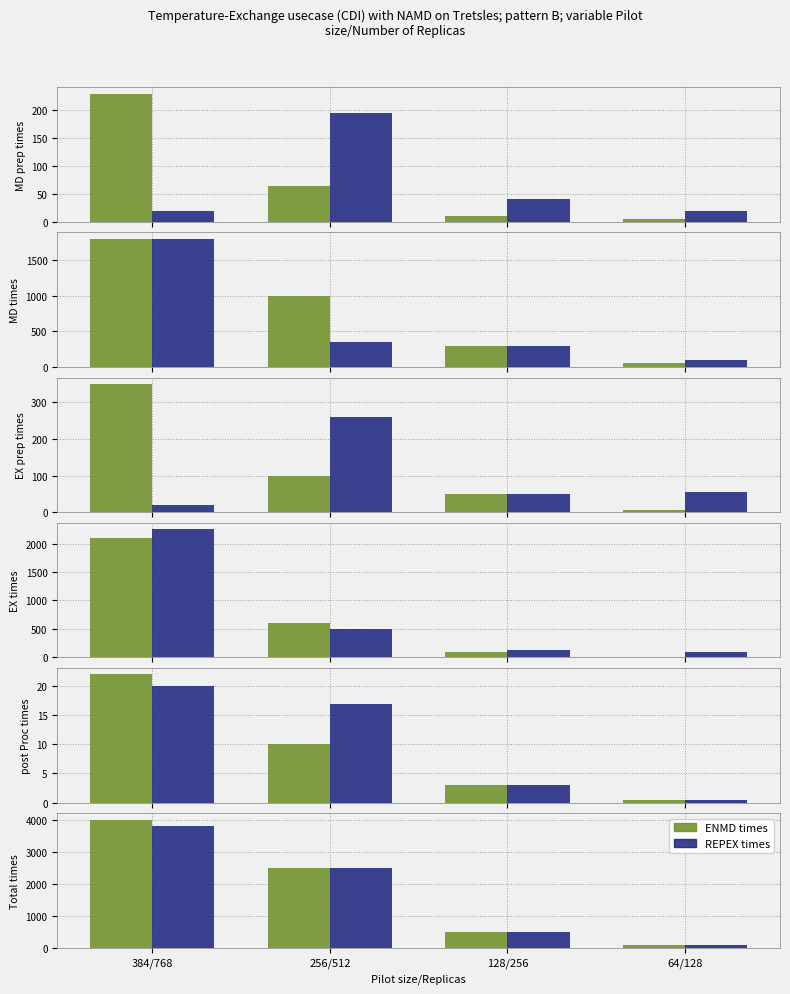

Count the number of categories in the chart.

4